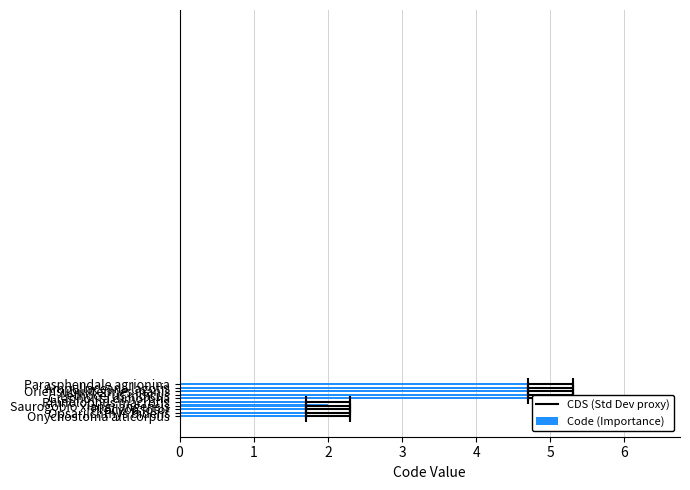

Count the values in the range 2 to 5.

10